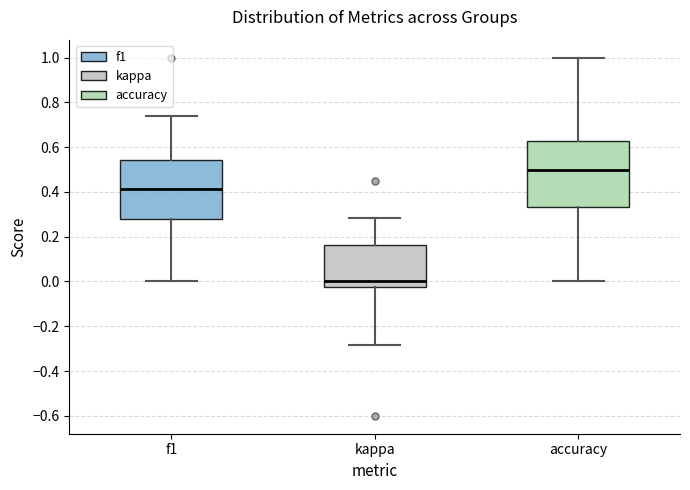

Where is the upper edge of the box for f1 on the y-axis? The values are not printed on the chart, so give them approximately, as read against the axis.

0.54